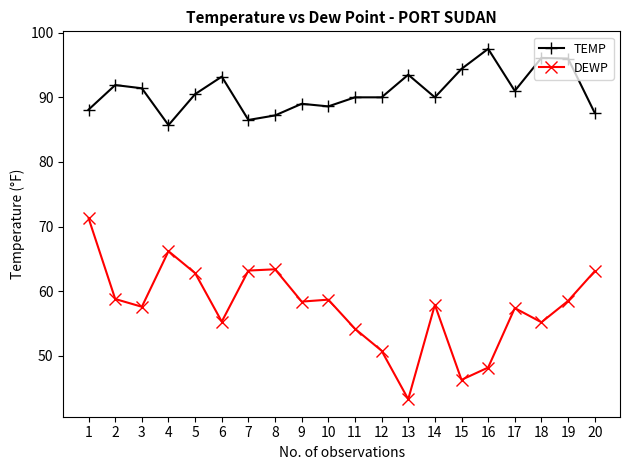

Does the chart have visible grid lines?

No